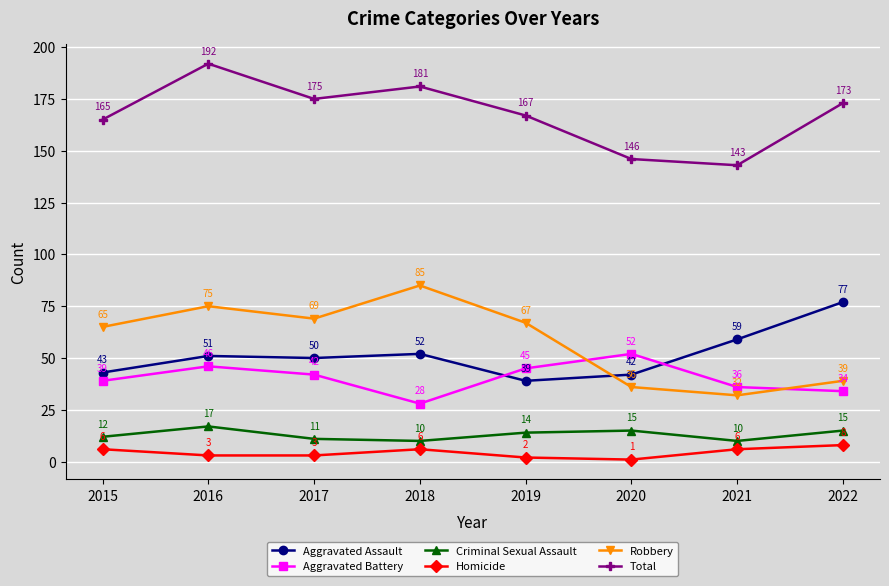

What is the value of the Aggravated Assault point at the 1st from the left?

43